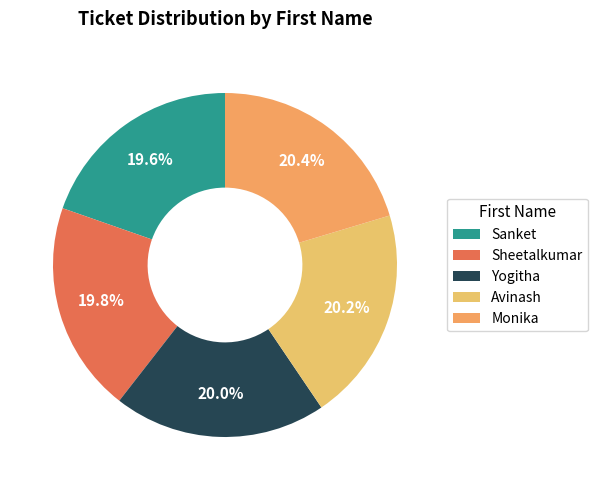

True or false: Monika accounts for 20% of the total.

True